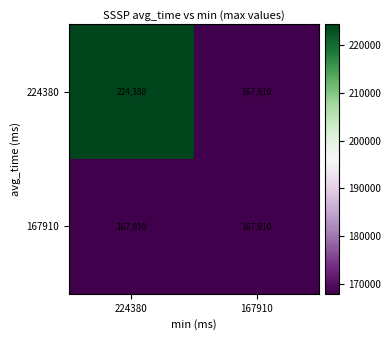

The 224380 series shows 224380 at 224380. True or false?

True